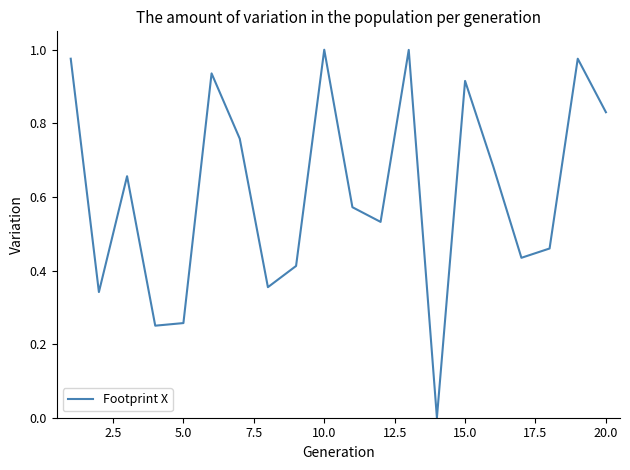

The value at 20.0 is 1.2. True or false?

False